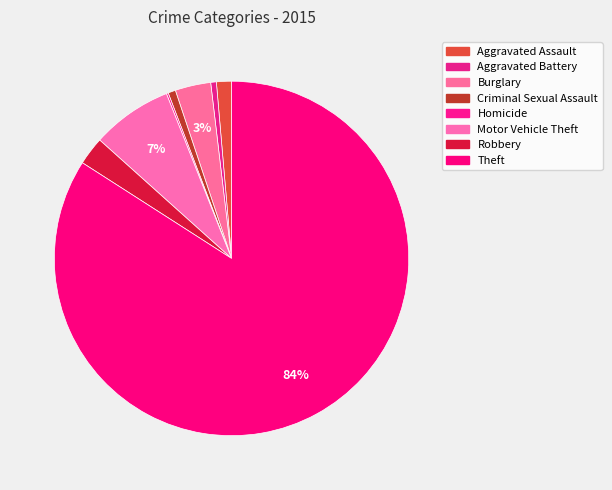

What percentage is NOT represented by Aggravated Assault?

98.6%